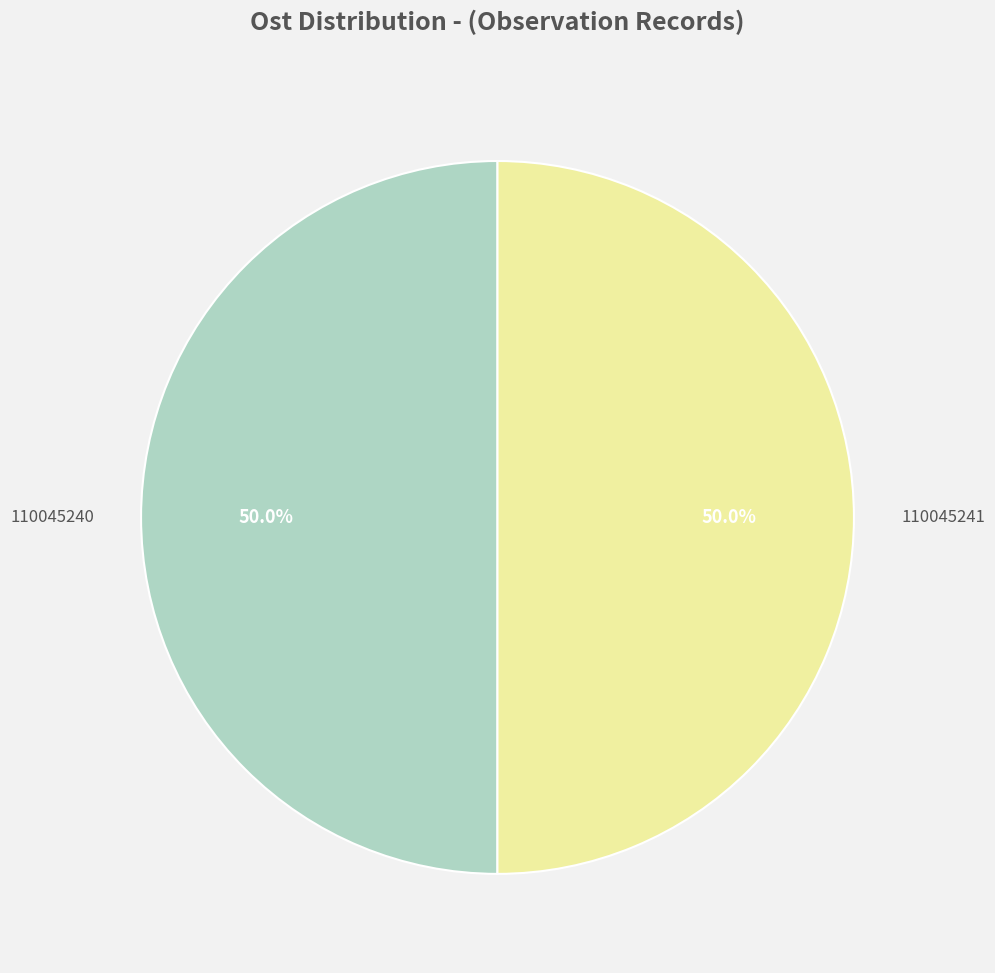

What percentage is the 110045241 slice, to the nearest percent?

50%